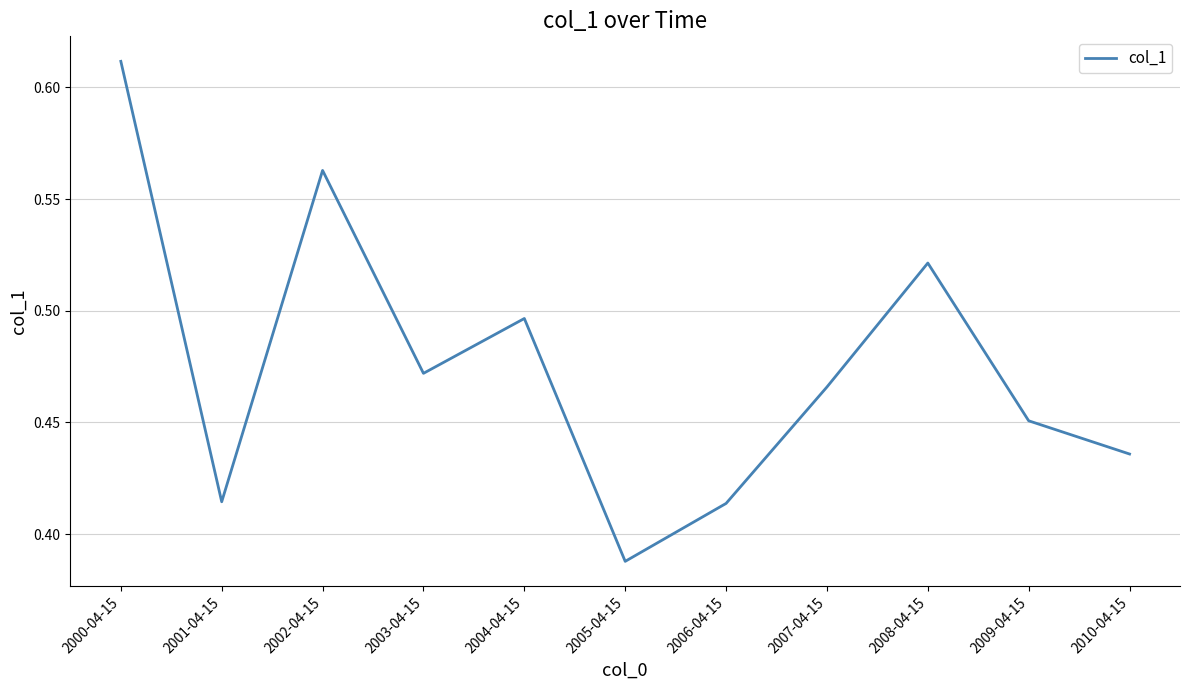

Is it true that the value at 2009-04-15 is 0.8?

False